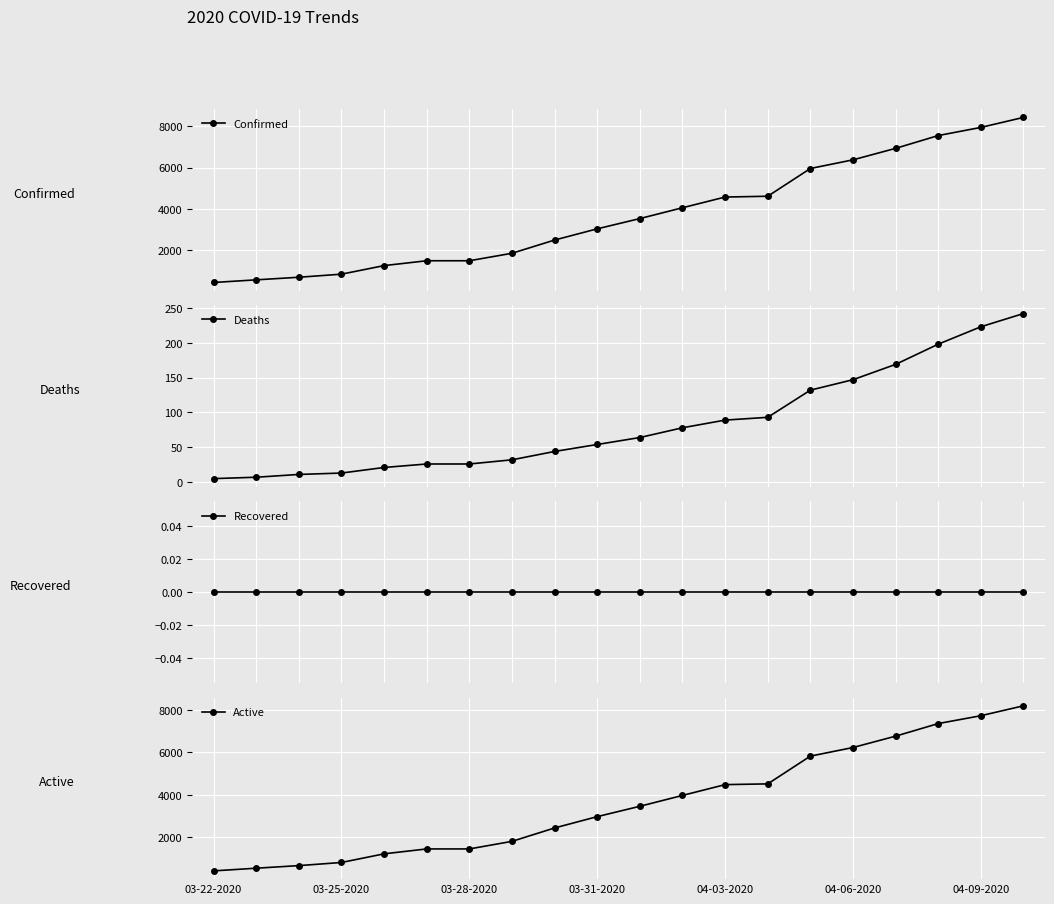

The value of Deaths at 03-25-2020 is 3. True or false?

False